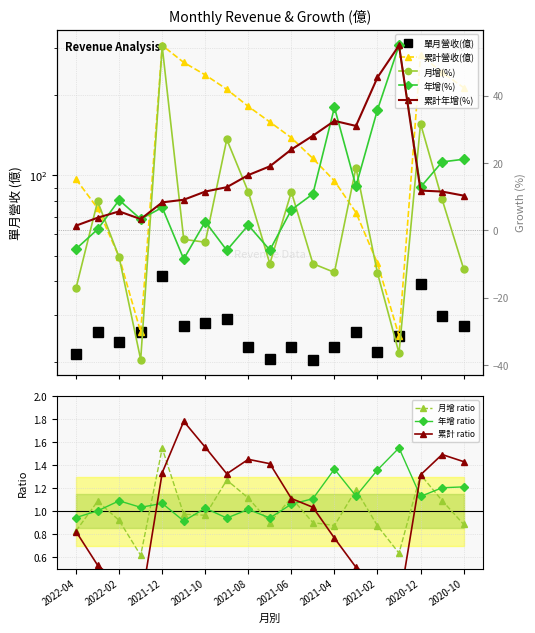

What is the value of the 累計年增(%) point at the 15th from the left?

45.4